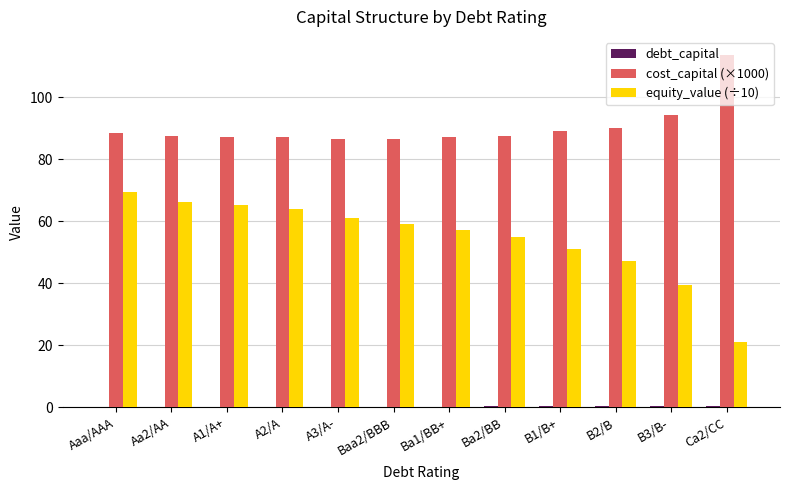

Is it true that cost_capital (×1000) equals 89.0 at B1/B+?

True